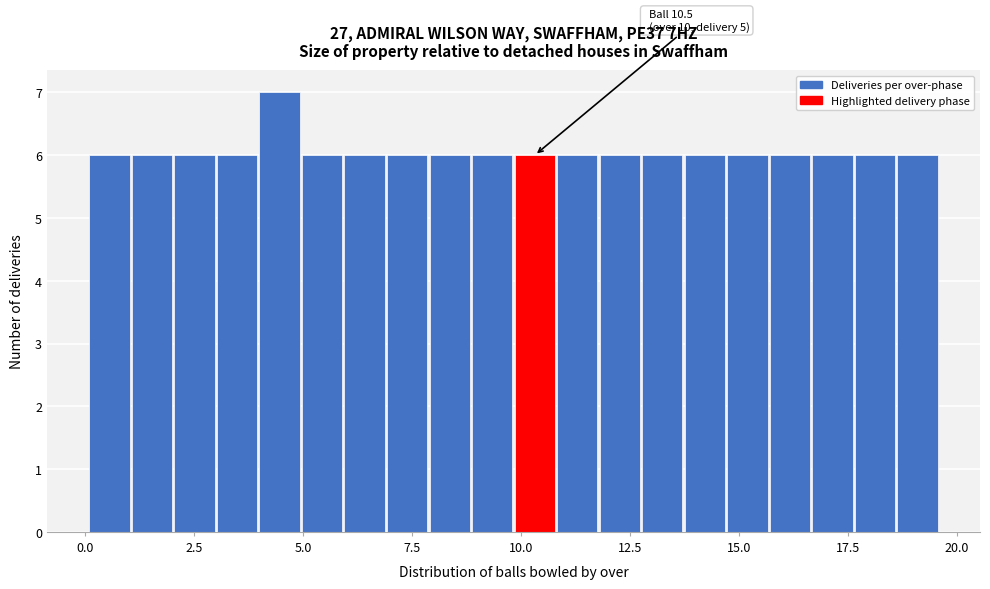

Read against the x-axis, roughly where is the centre of the tallest bar?

4.5